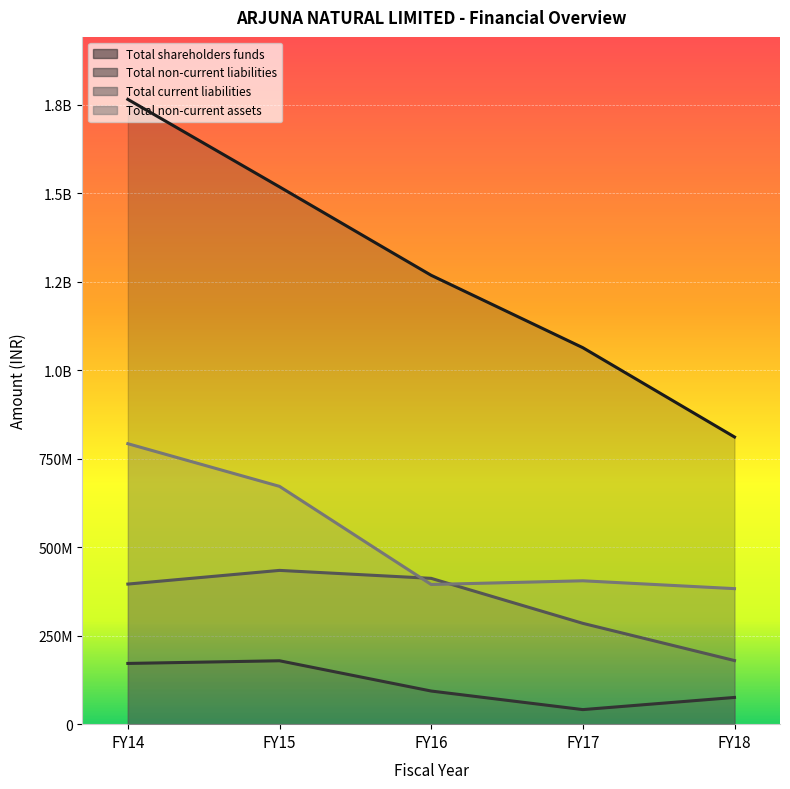

At which label does Total shareholders funds reach its peak?

FY14